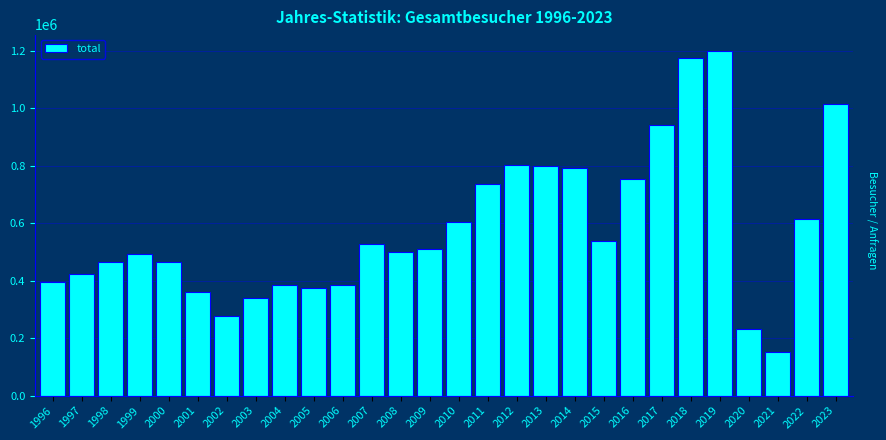

What is the value of the 12th bar from the left?

526705